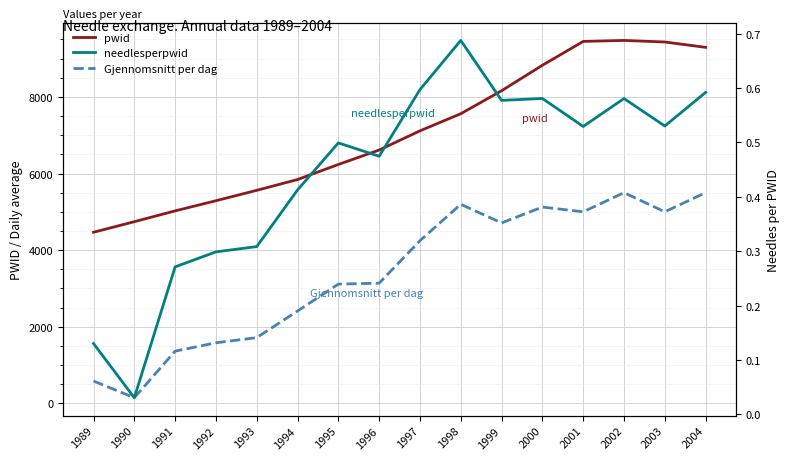

True or false: needlesperpwid and Gjennomsnitt per dag cross at least once.

False